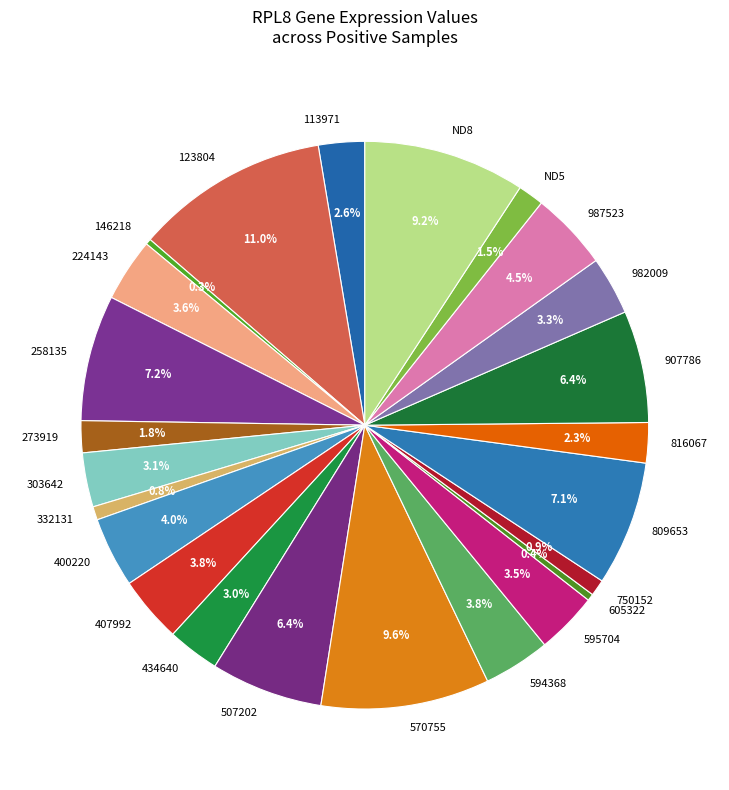

Is it true that 570755 is 10% of the pie?

True